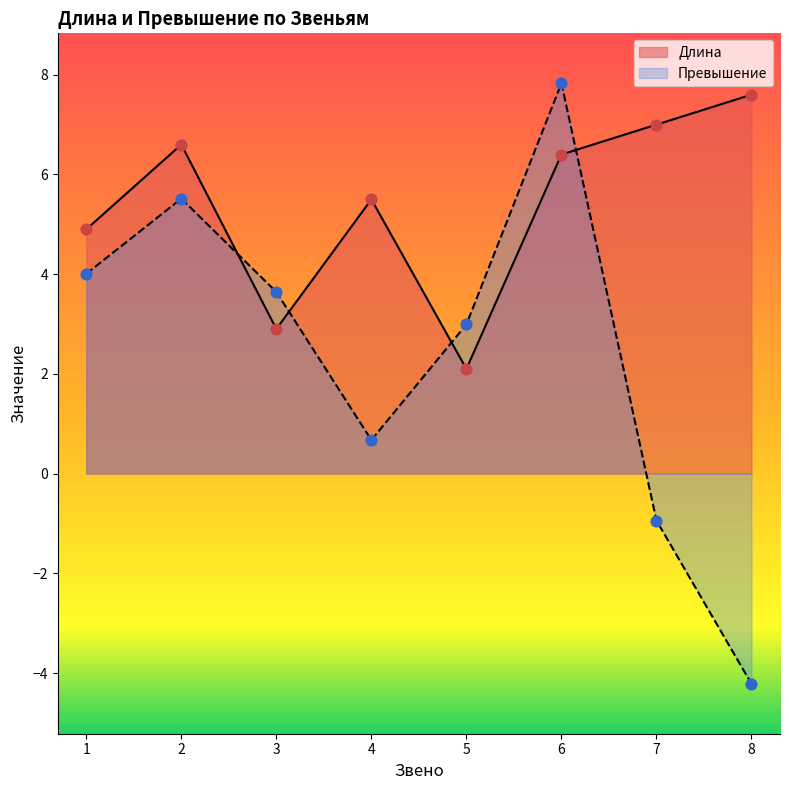

What are all the series names shown in the legend?

Длина, Превышение